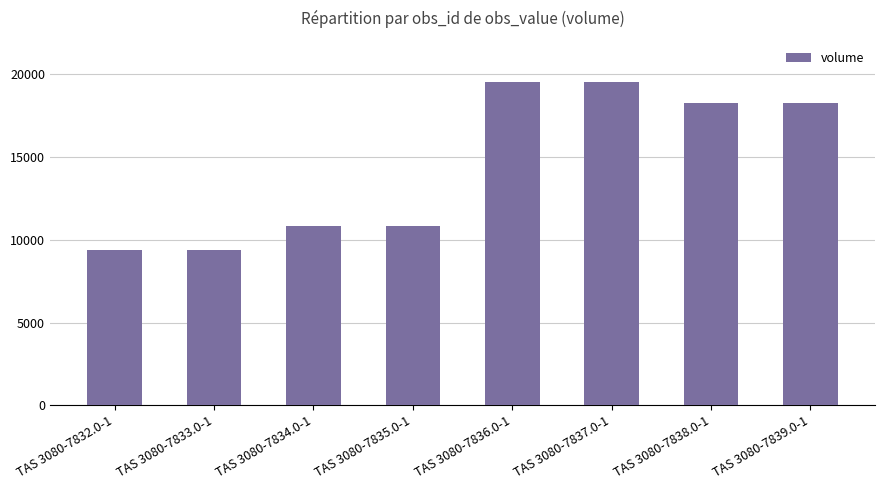

Reading left to right, what are all the values shown in this chart?

9400	9400	10800	10800	19500	19500	18250	18250